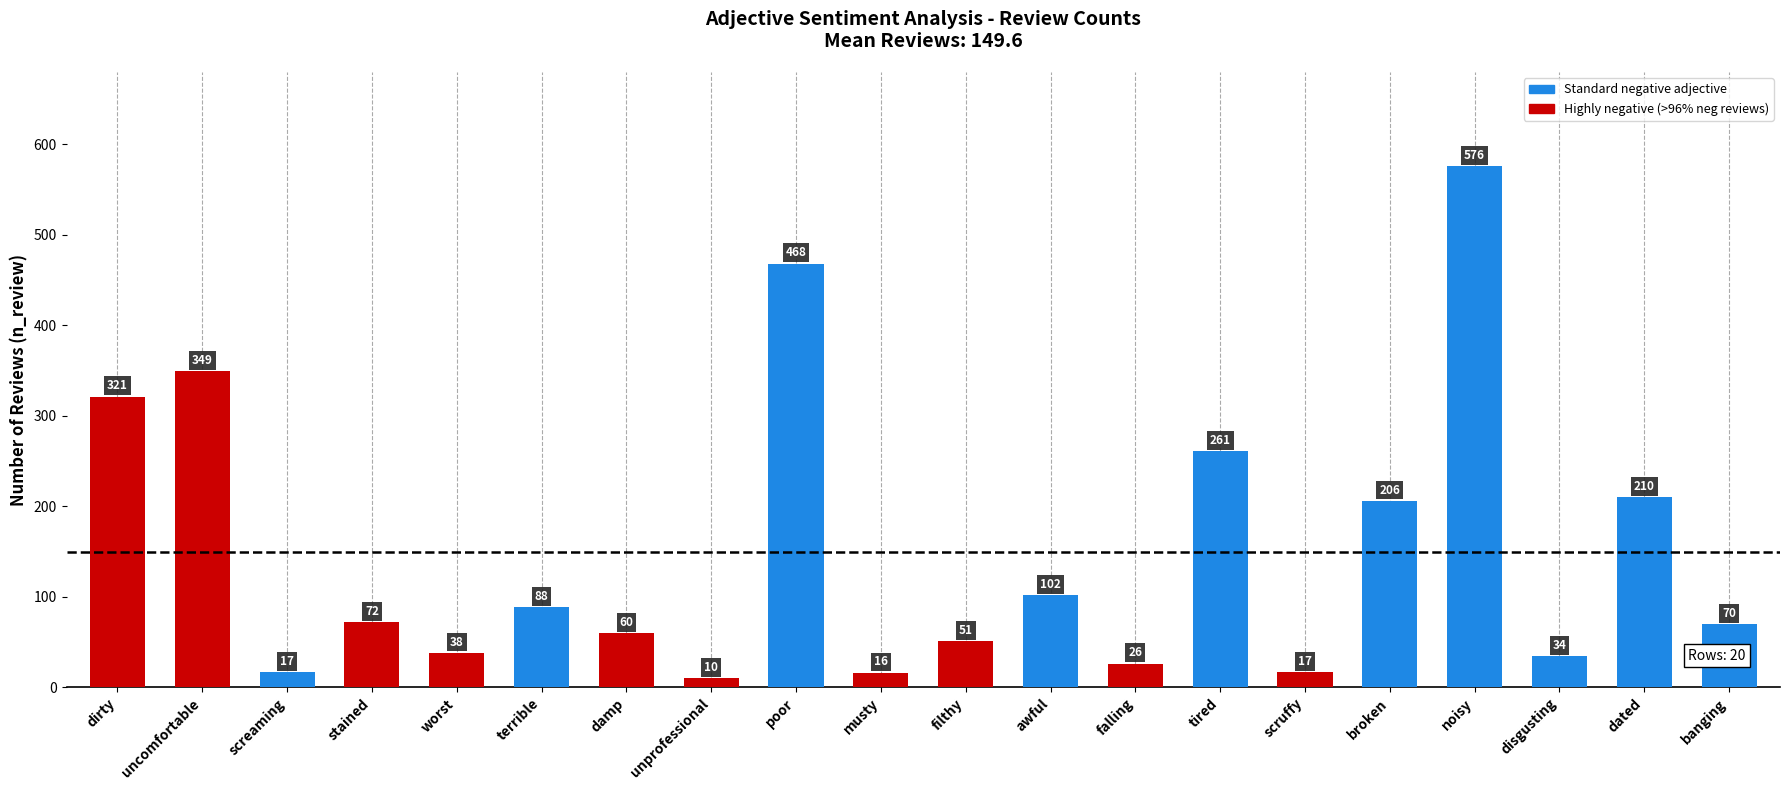

What is the change in value from musty to falling?

+10